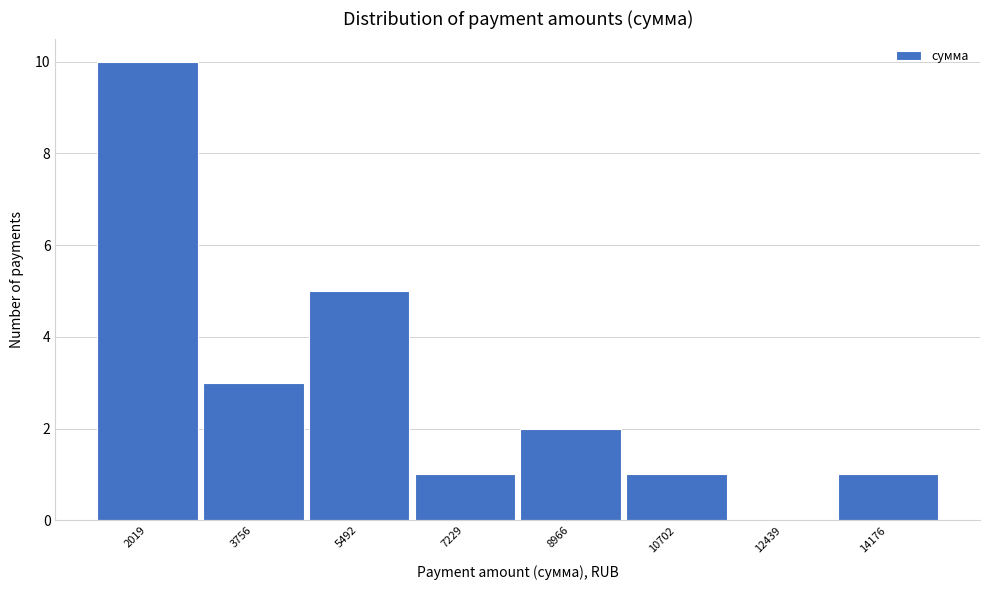

Reading left to right, extract all data points from this chart.

2019=10	3756=3	5492=5	7229=1	8966=2	10702=1	12439=0	14176=1